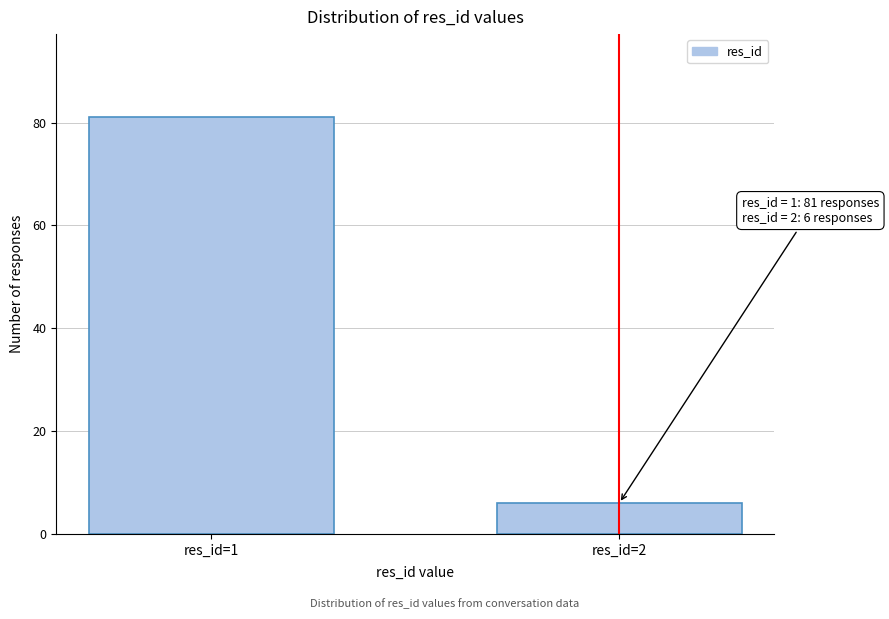

Reading left to right, what are all the values shown in this chart?

res_id=1=81	res_id=2=6